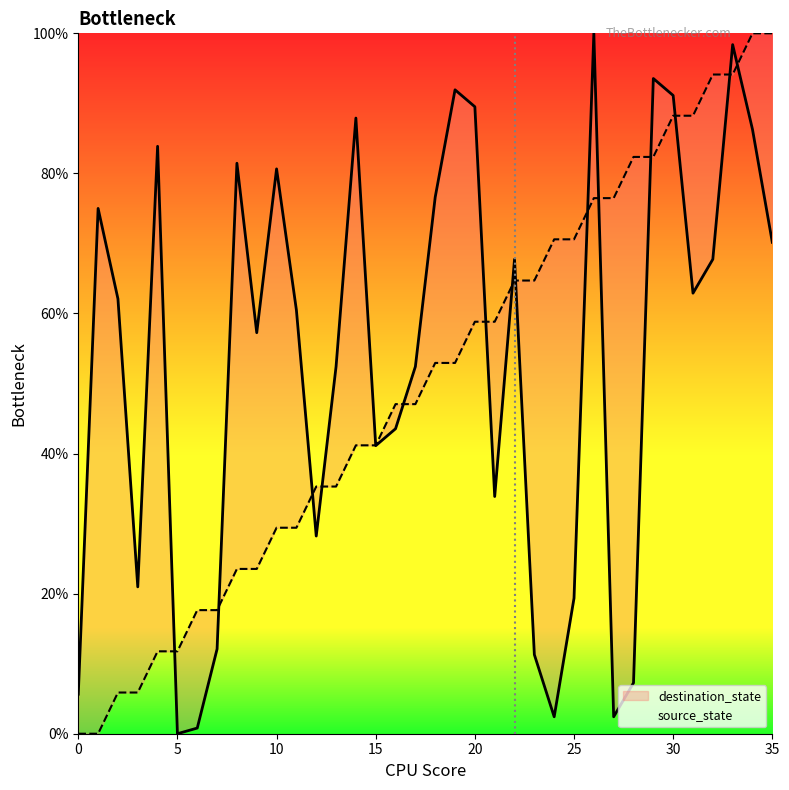

In destination_state, how many points are higher than both neighbors (excluding endpoints)?

10